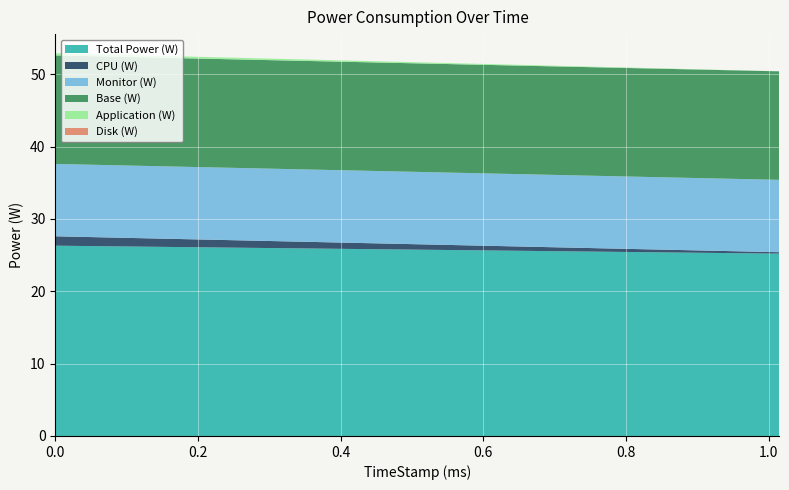

Reading left to right, what are all the values shown in this chart?

Total Power (W): 0=26.3	1.015=25.2
CPU (W): 0=1.3	1.015=0.2
Monitor (W): 0=10.0	1.015=10.0
Base (W): 0=15.0	1.015=15.0
Application (W): 0=0.3	1.015=0.0
Disk (W): 0=0.0	1.015=0.0